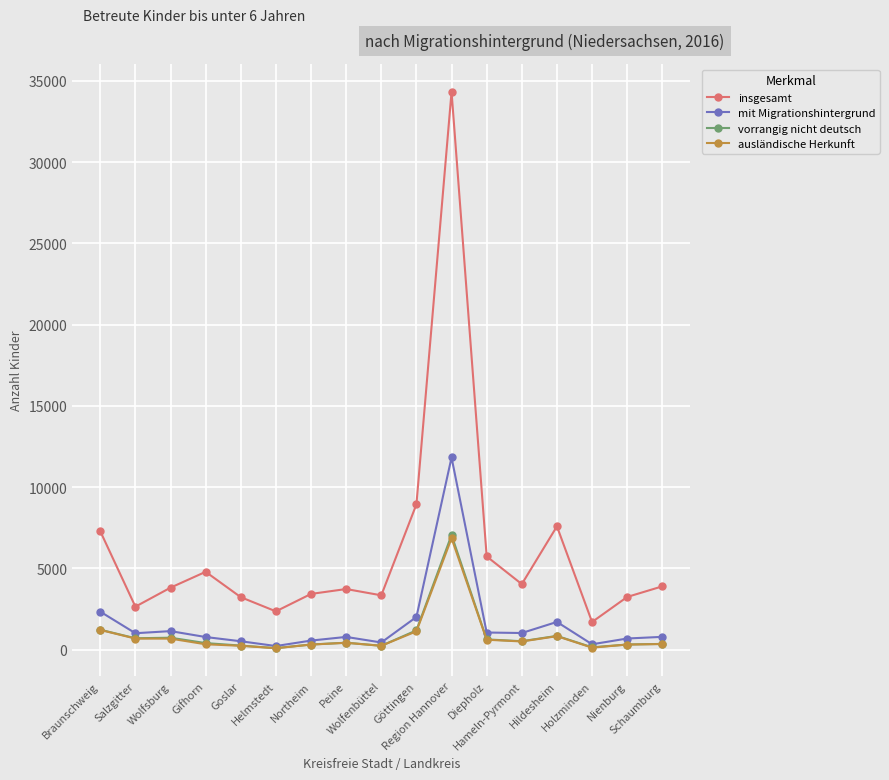

Which series has the largest range (max minus min)?

insgesamt